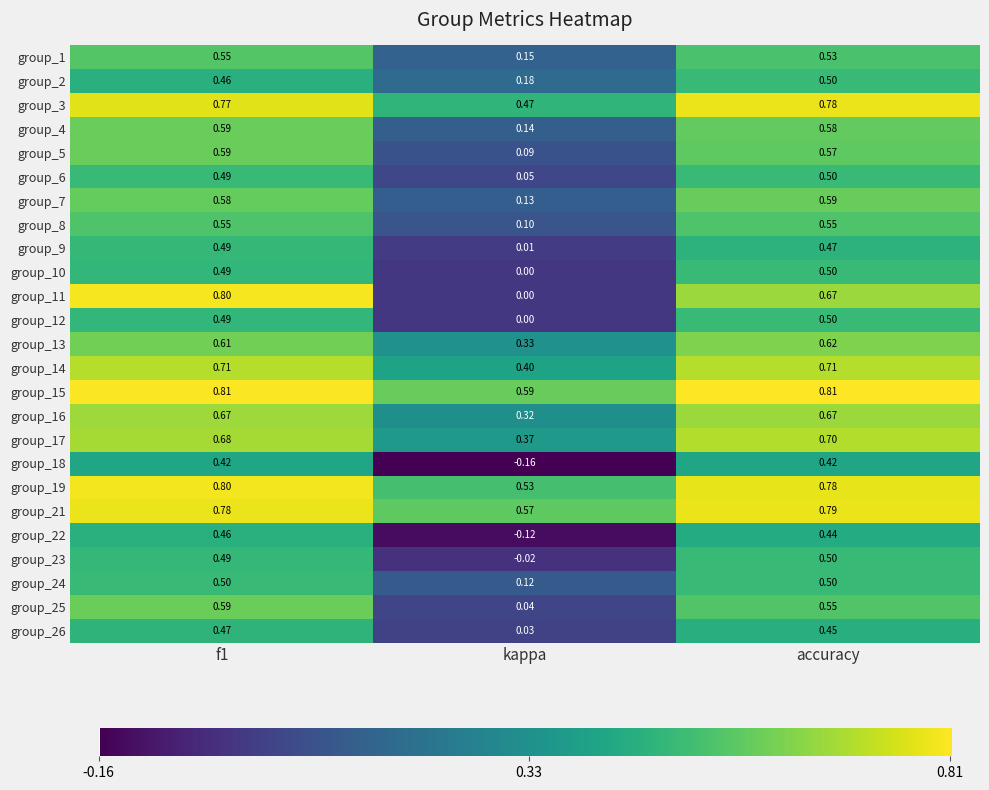

Count the number of data series in this chart.

25